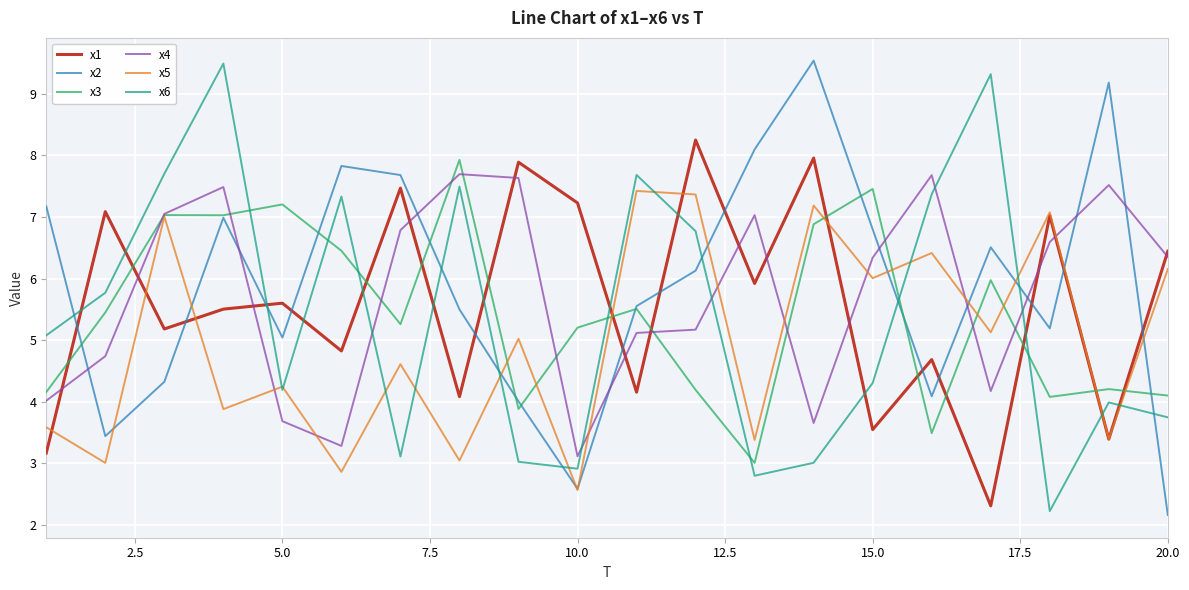

Does the chart have visible grid lines?

Yes